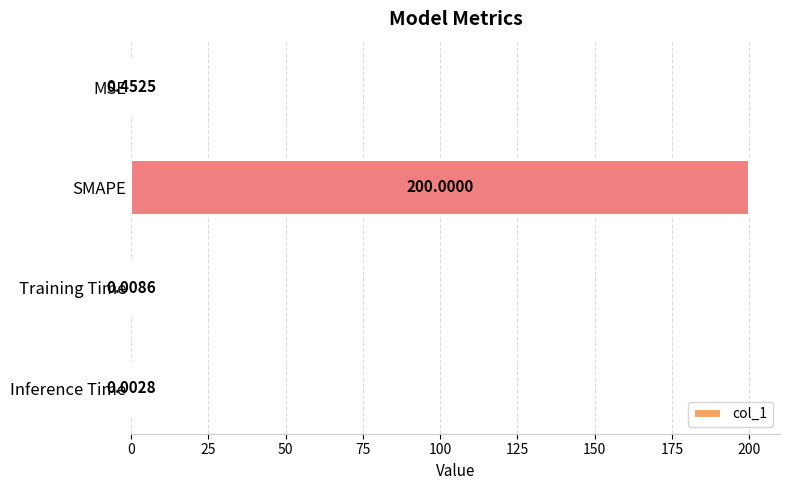

How many series are shown in this chart?

1